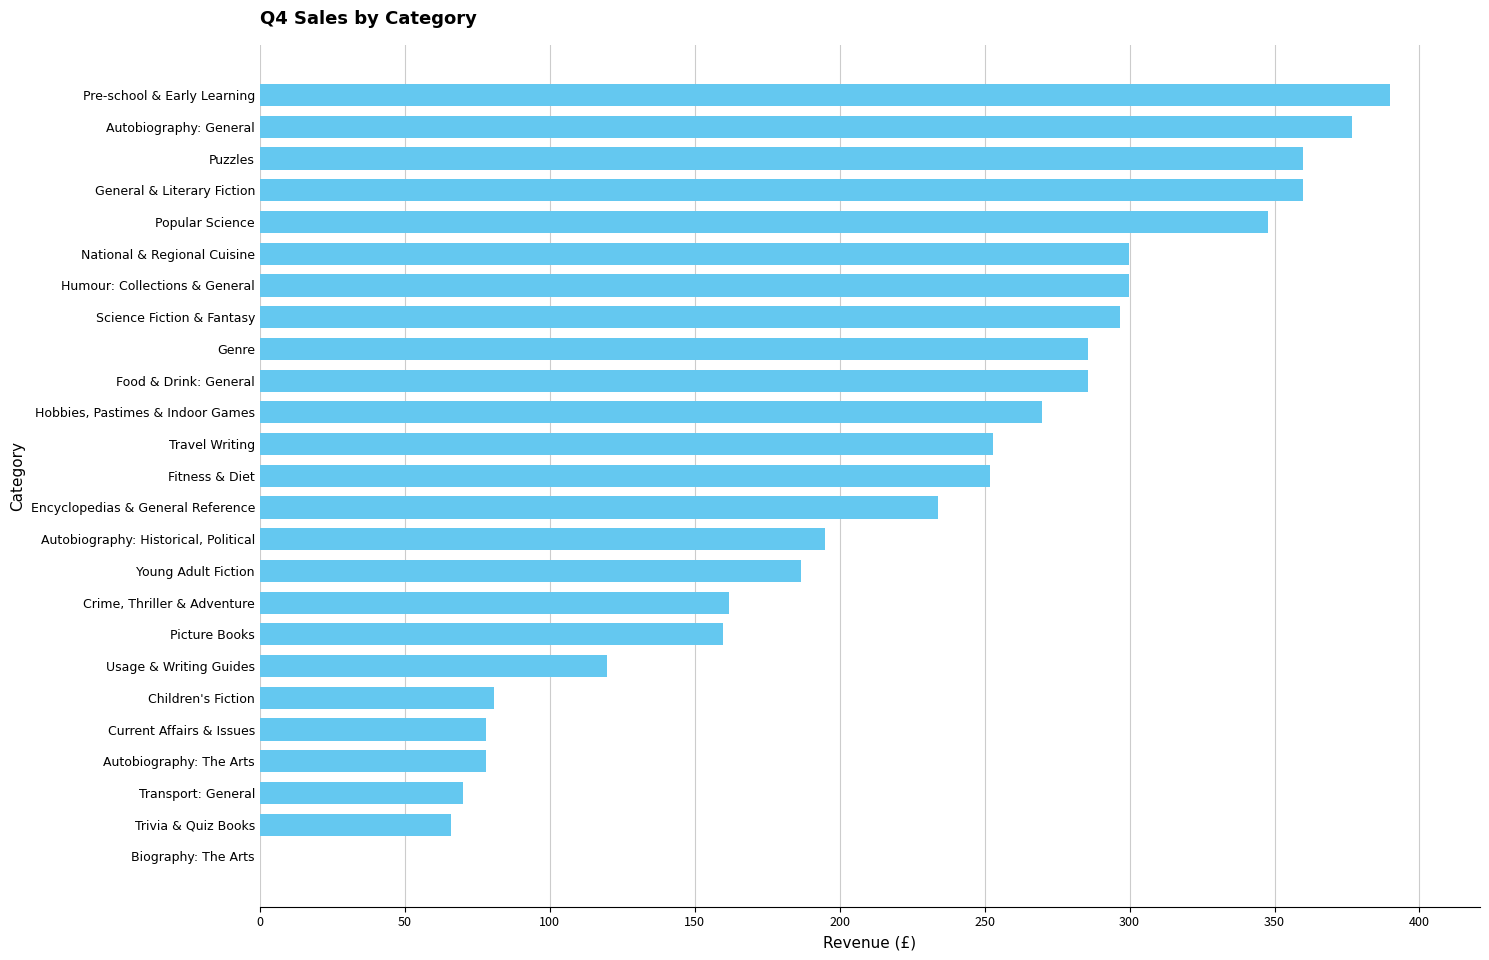

What is the change in value from Crime, Thriller & Adventure to Fitness & Diet?

+90.0